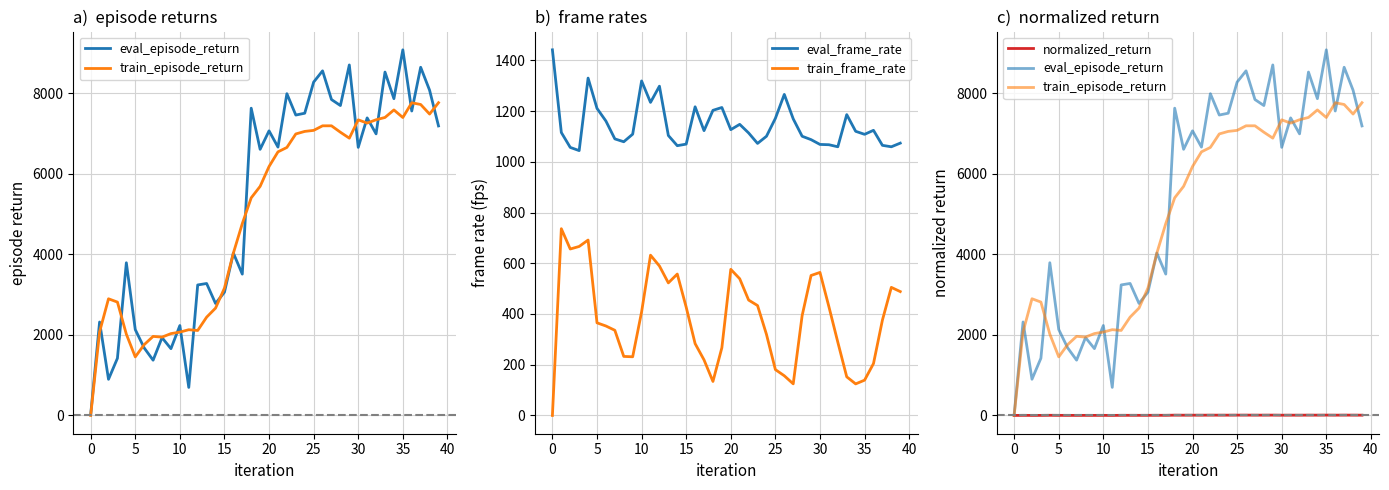

Is this an area chart (filled region under the line)?

No